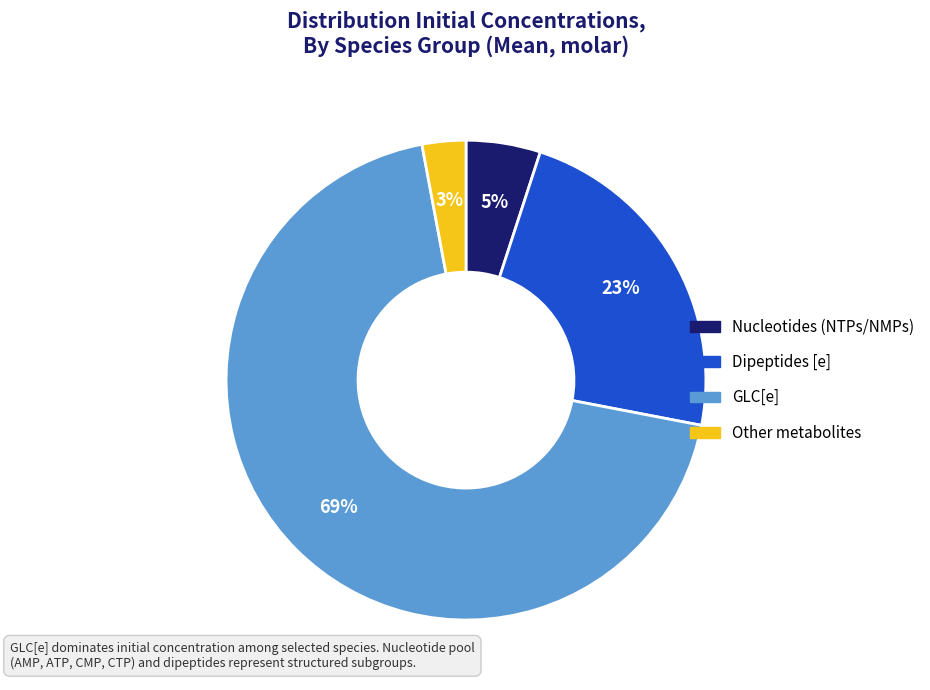

To the nearest percent, what is the average slice percentage?

25%